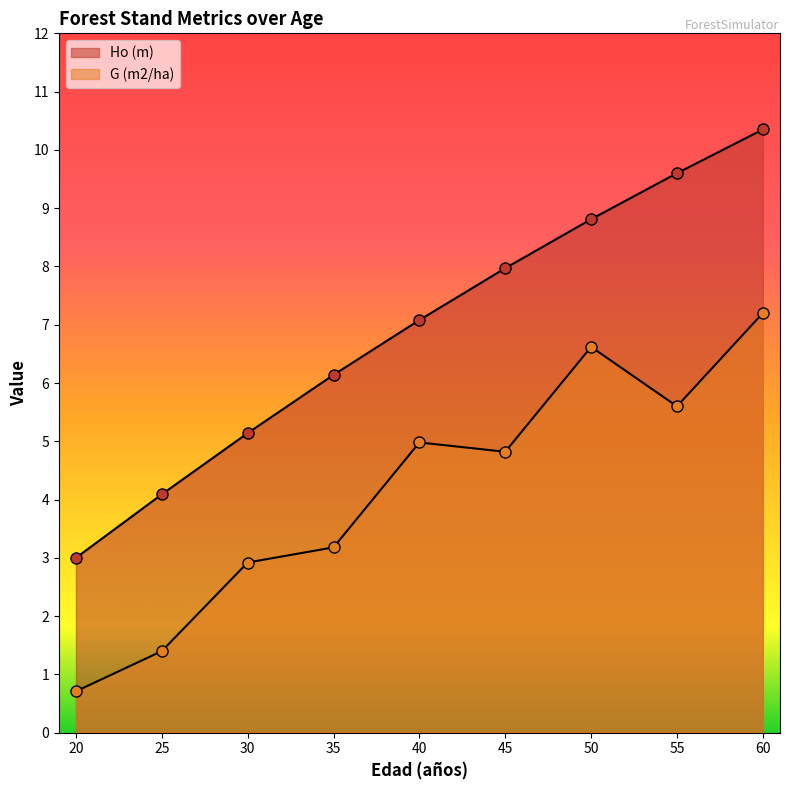

The Ho (m) series shows 10.7 at 35. True or false?

False